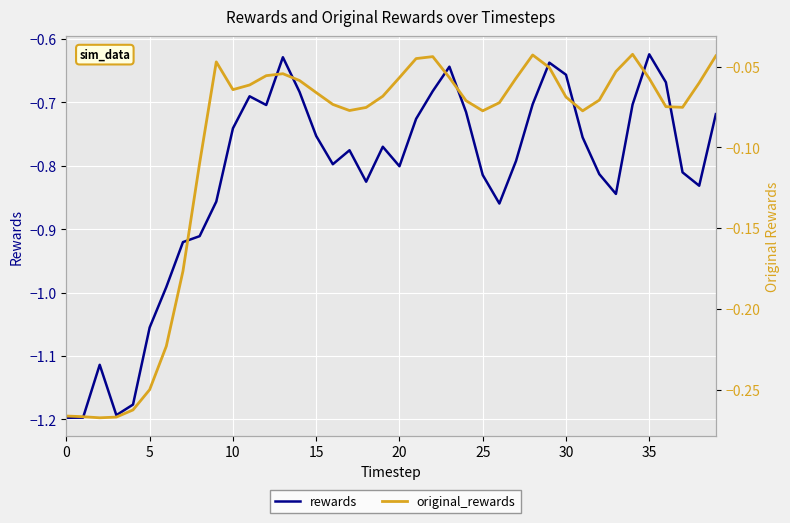

True or false: rewards and original_rewards intersect in this chart.

False